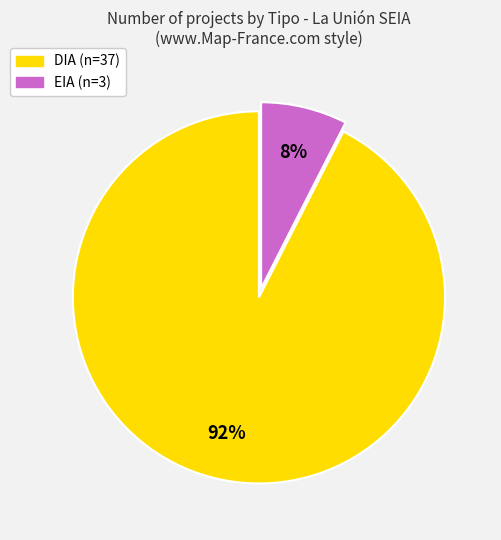

To the nearest percent, what portion does EIA represent?

8%